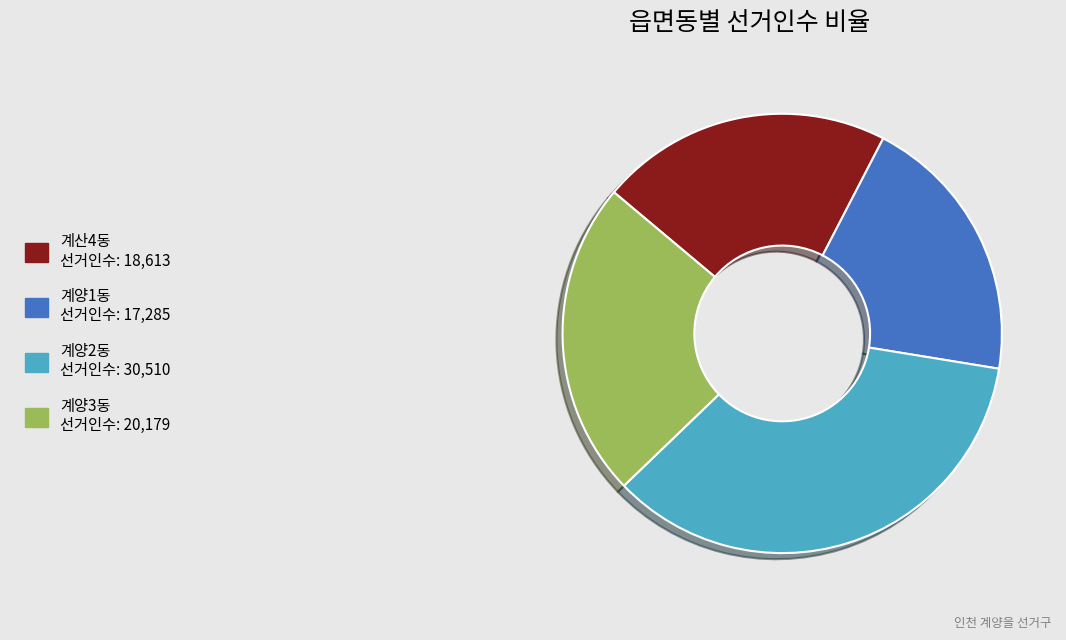

Which category has the biggest portion of the pie?

계양2동